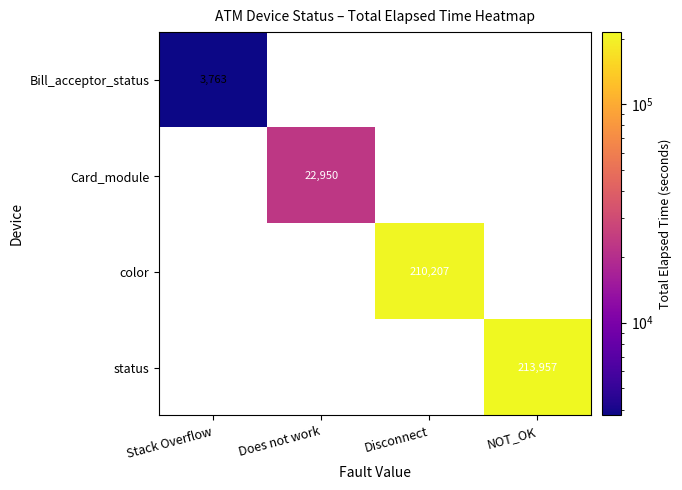

True or false: Card_module has a value of 22950 at Does not work.

True